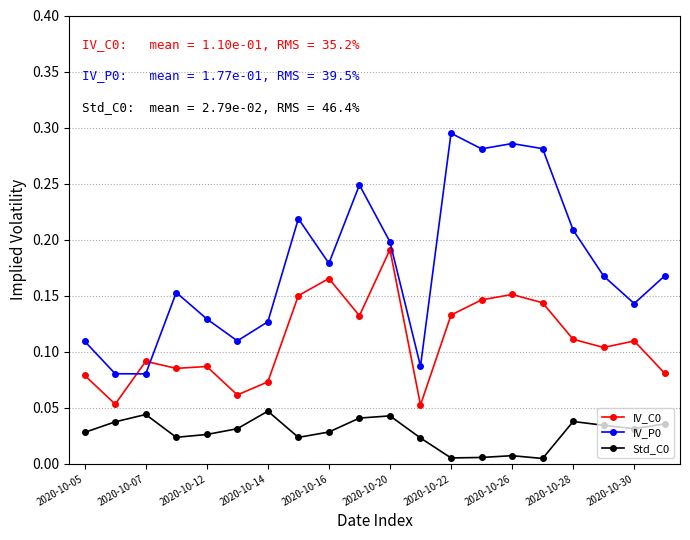

True or false: IV_P0 and Std_C0 intersect in this chart.

False